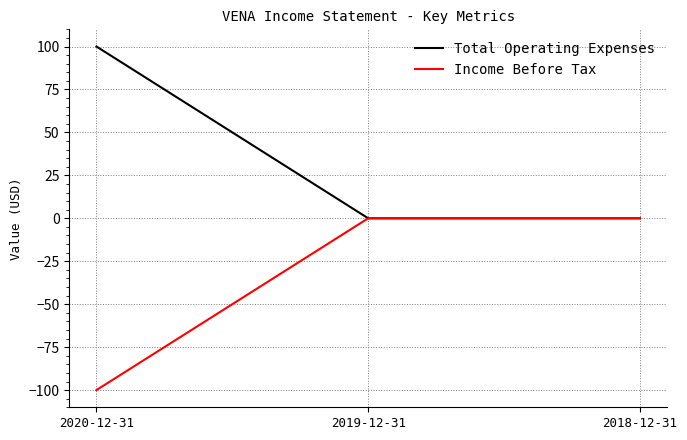

At 2020-12-31, list the series in order from smallest to largest.

Income Before Tax, Total Operating Expenses